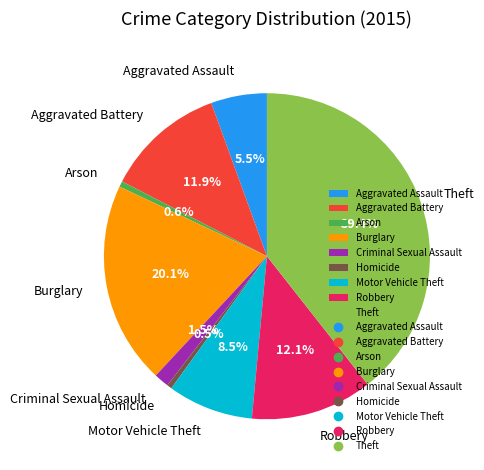

Which slice is the largest?

Theft